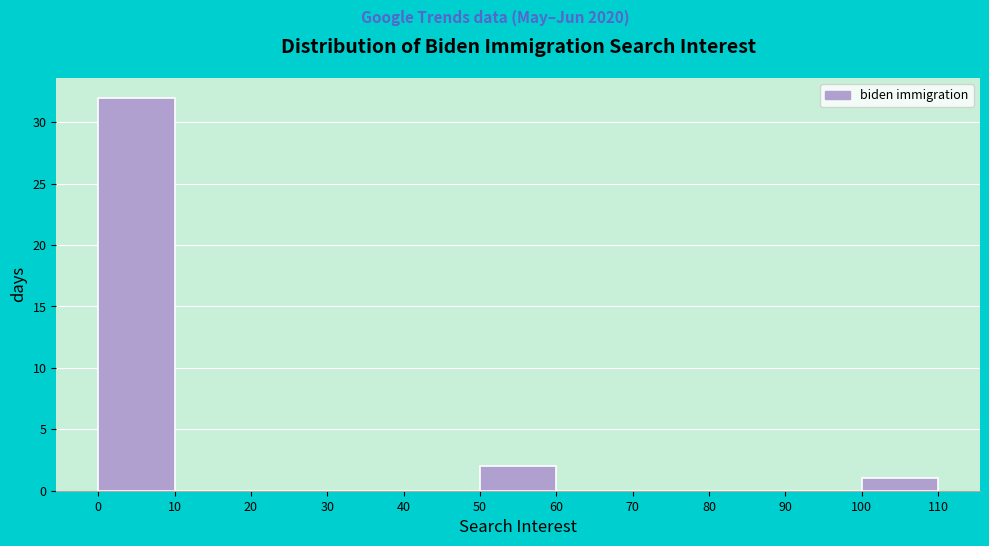

Over which range of the x-axis is the bar tallest?

0 to 10